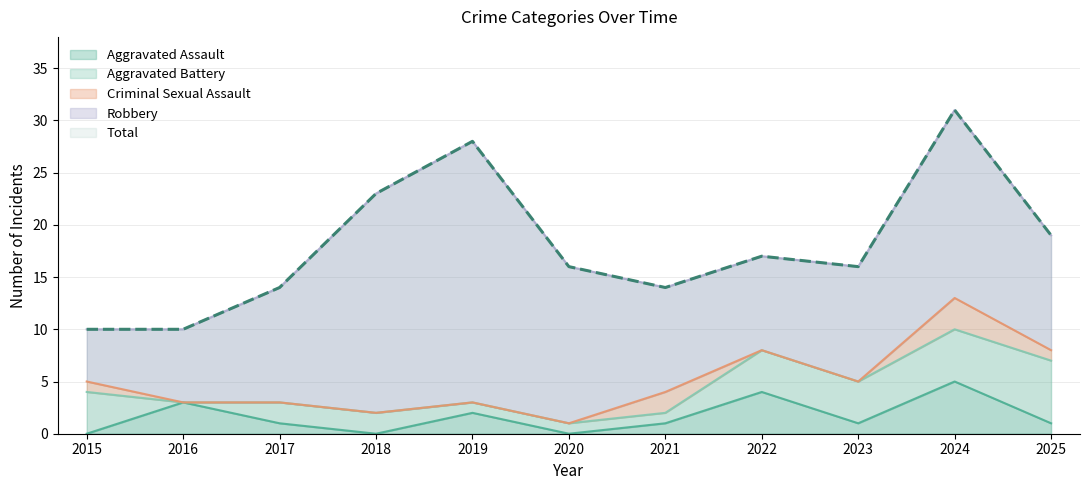

What is the difference between the Robbery values at 2024 and 2019?

7